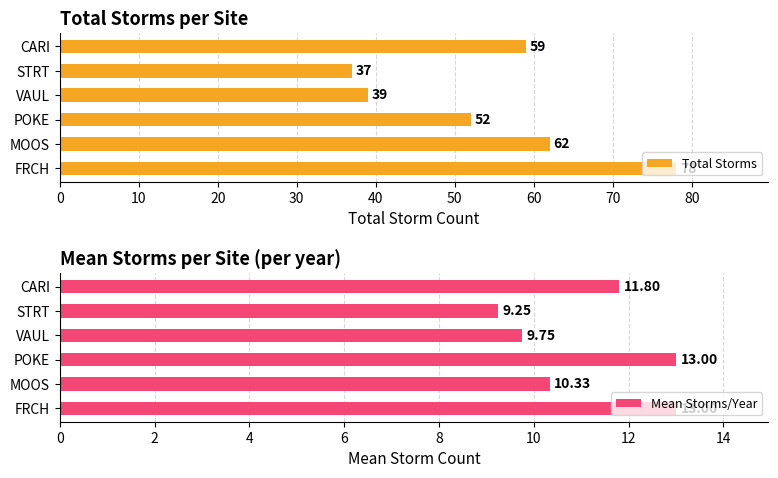

Which series has the widest spread of values?

Total Storms